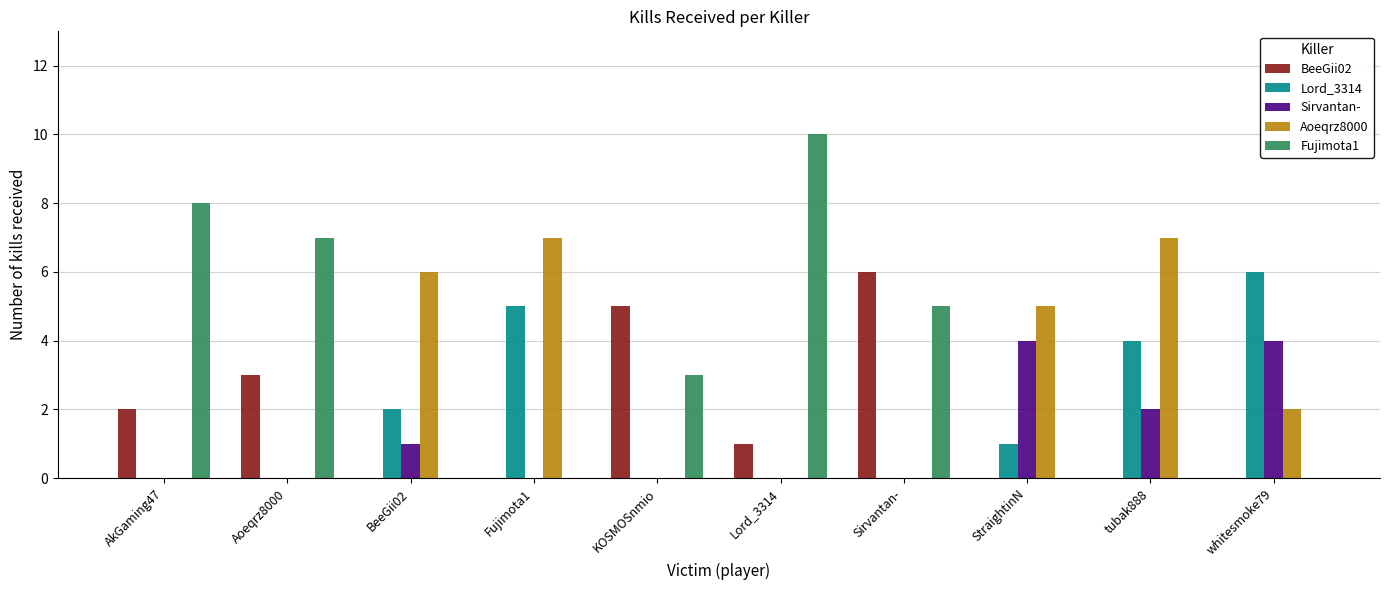

Reading left to right, extract all data points from this chart.

BeeGii02: AkGaming47=2	Aoeqrz8000=3	BeeGii02=0	Fujimota1=0	KOSMOSnmio=5	Lord_3314=1	Sirvantan-=6	StraightinN=0	tubak888=0	whitesmoke79=0
Lord_3314: AkGaming47=0	Aoeqrz8000=0	BeeGii02=2	Fujimota1=5	KOSMOSnmio=0	Lord_3314=0	Sirvantan-=0	StraightinN=1	tubak888=4	whitesmoke79=6
Sirvantan-: AkGaming47=0	Aoeqrz8000=0	BeeGii02=1	Fujimota1=0	KOSMOSnmio=0	Lord_3314=0	Sirvantan-=0	StraightinN=4	tubak888=2	whitesmoke79=4
Aoeqrz8000: AkGaming47=0	Aoeqrz8000=0	BeeGii02=6	Fujimota1=7	KOSMOSnmio=0	Lord_3314=0	Sirvantan-=0	StraightinN=5	tubak888=7	whitesmoke79=2
Fujimota1: AkGaming47=8	Aoeqrz8000=7	BeeGii02=0	Fujimota1=0	KOSMOSnmio=3	Lord_3314=10	Sirvantan-=5	StraightinN=0	tubak888=0	whitesmoke79=0